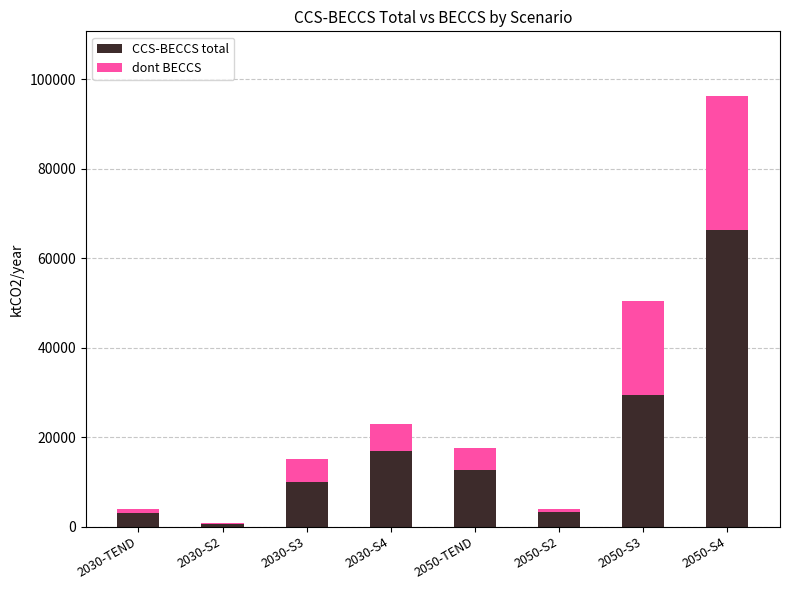

At which label does CCS-BECCS total reach its peak?

2050-S4